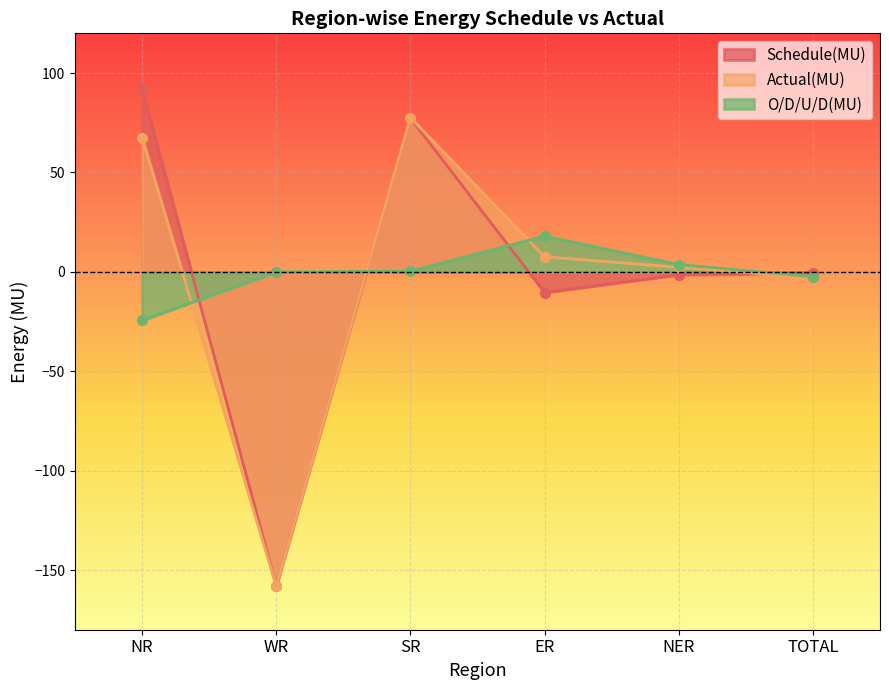

Where does the Schedule(MU) series first go above 0?

NR